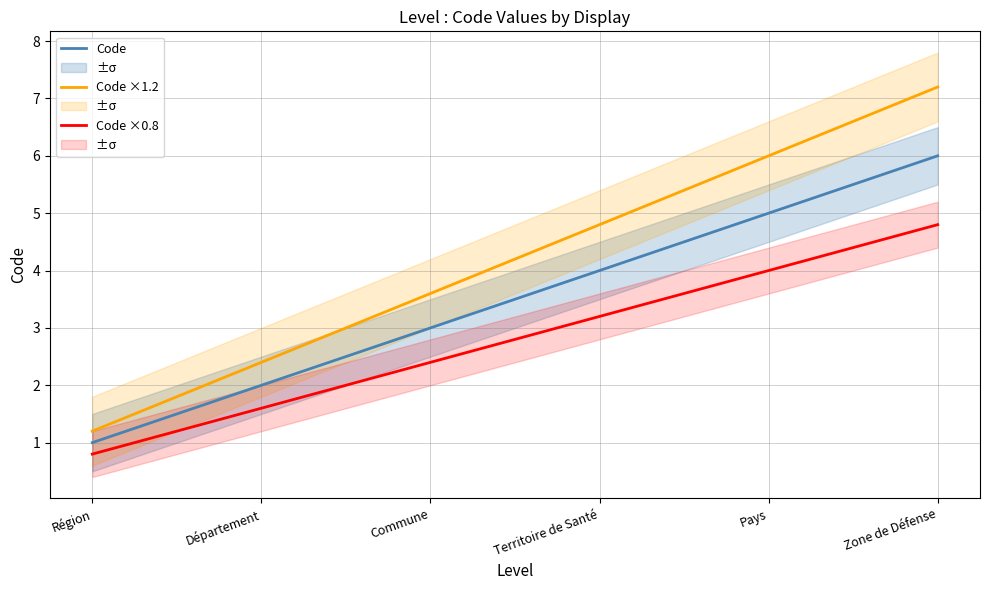

True or false: Code and Code ×1.2 intersect in this chart.

False